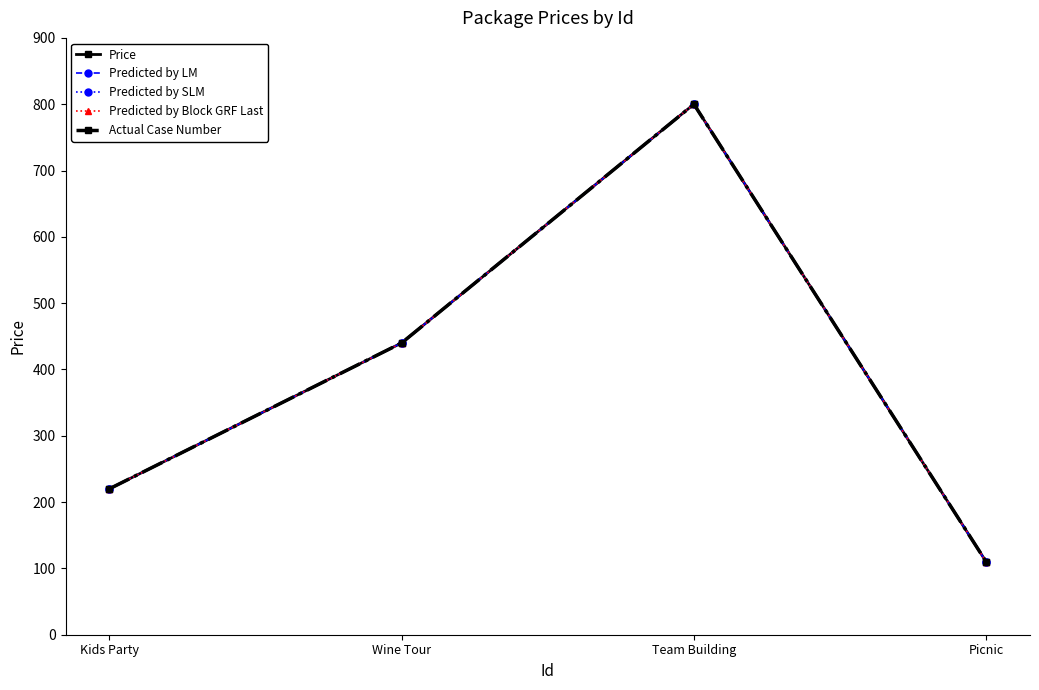

Reading left to right, list all the values displayed in this chart.

Price: Kids Party=220	Wine Tour=440	Team Building=800	Picnic=110
Predicted by LM: Kids Party=220	Wine Tour=440	Team Building=800	Picnic=110
Predicted by SLM: Kids Party=220	Wine Tour=440	Team Building=800	Picnic=110
Predicted by Block GRF Last: Kids Party=220	Wine Tour=440	Team Building=800	Picnic=110
Actual Case Number: Kids Party=220	Wine Tour=440	Team Building=800	Picnic=110